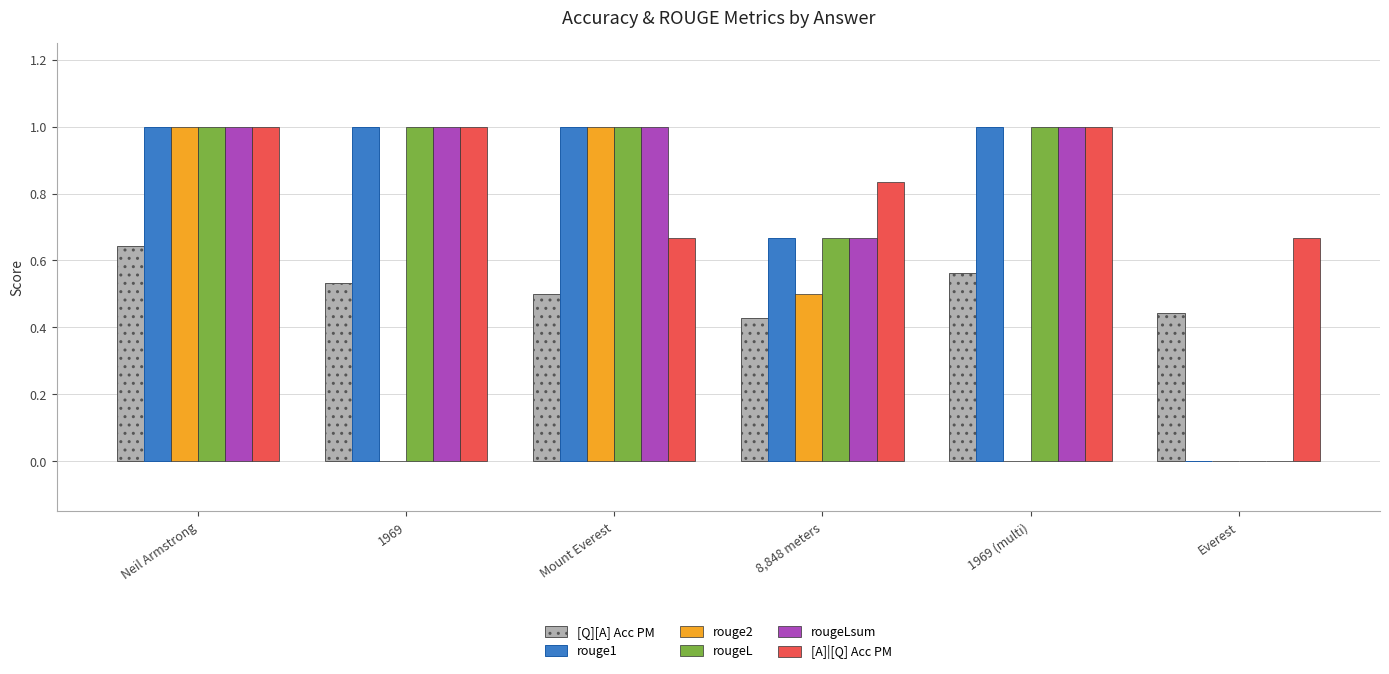

True or false: rougeLsum has a value of 0.0 at Everest.

True